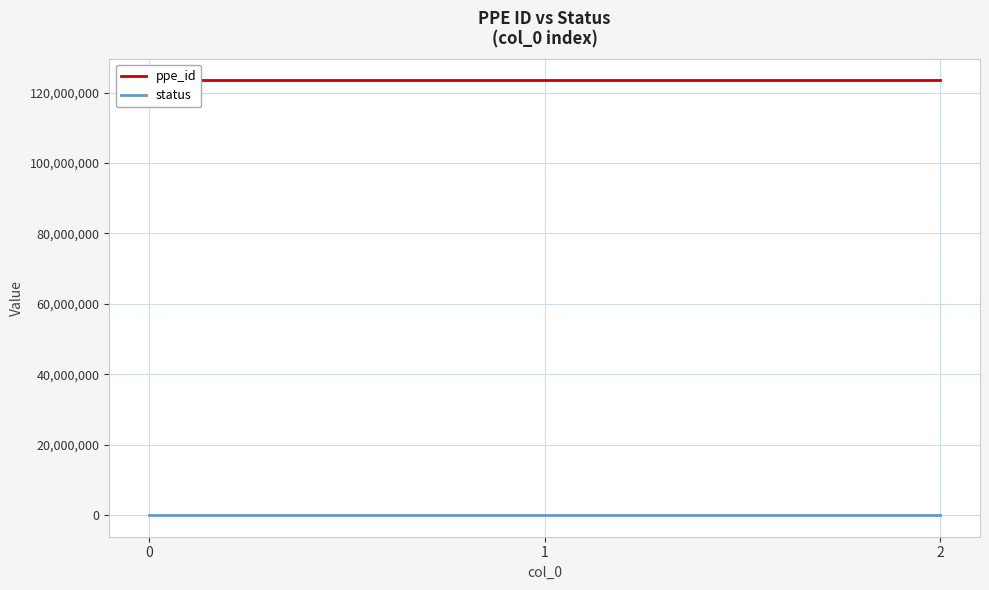

Is it true that status equals 0 at 2?

True